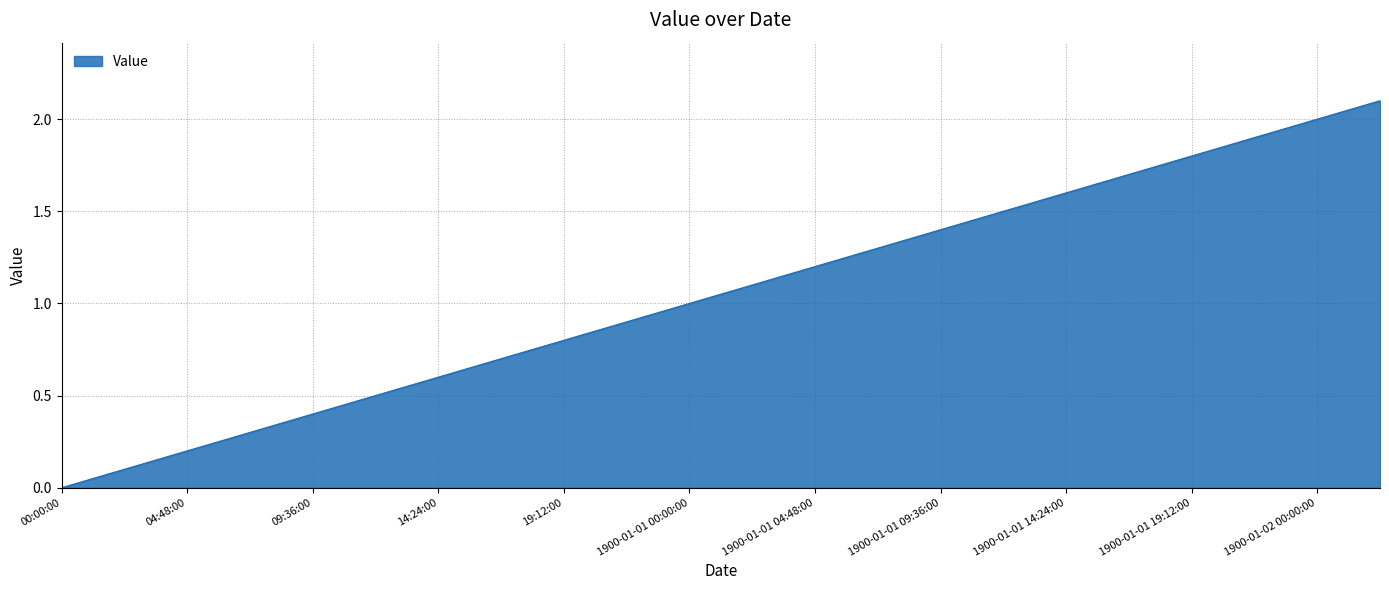

Does the chart display data point markers on the line(s)?

No